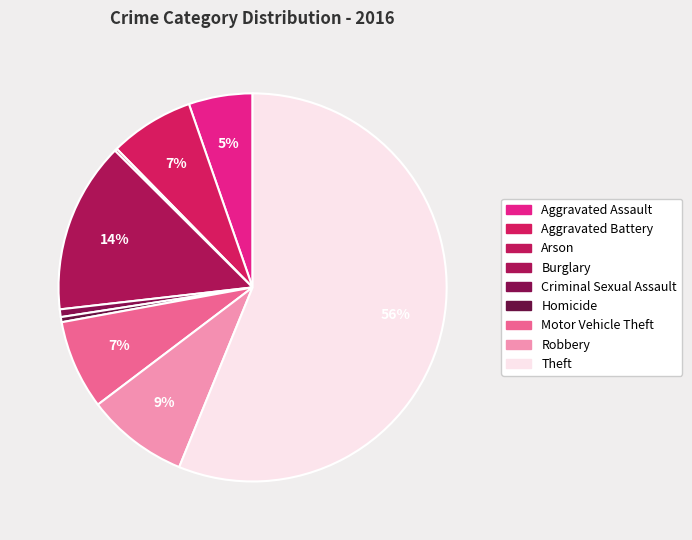

To the nearest percent, what is the average slice percentage?

11%